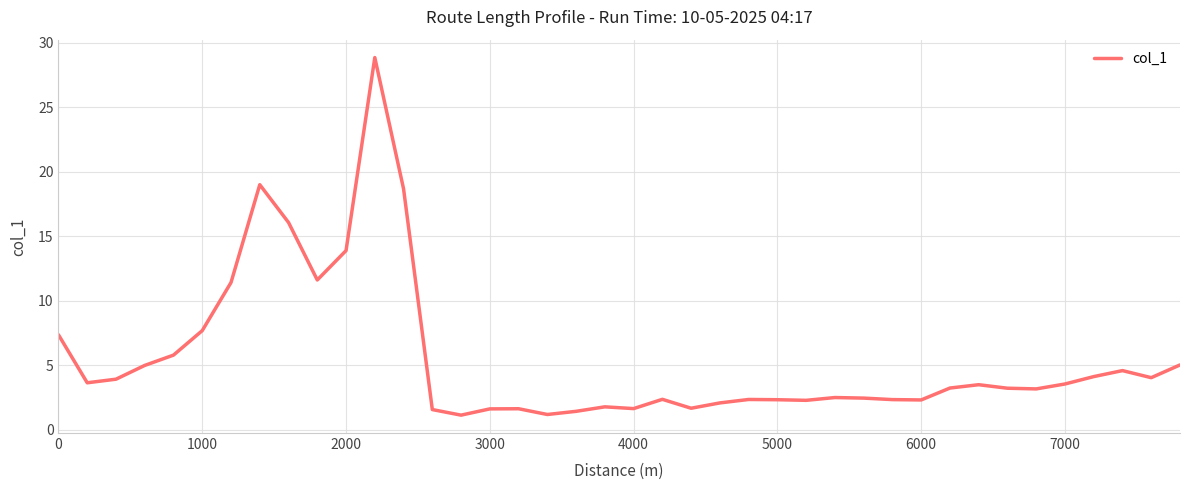

What is the maximum value shown in the chart?

28.9